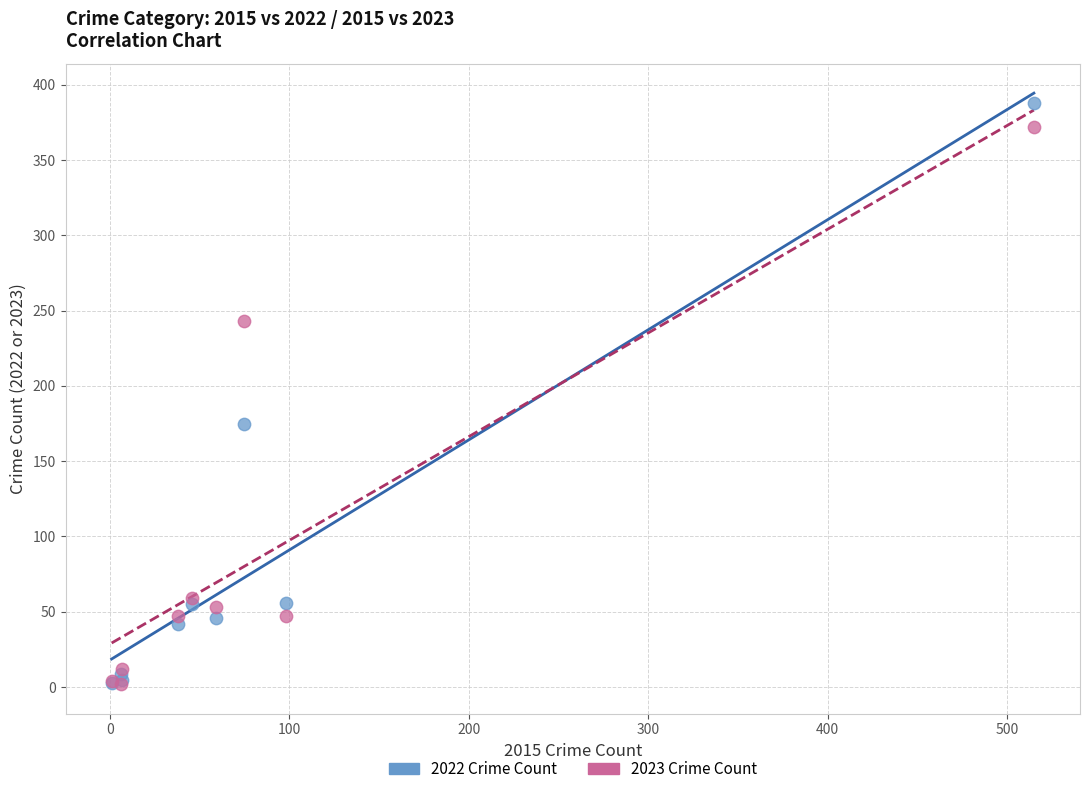

What are all the series names shown in the legend?

2022 Crime Count, 2023 Crime Count